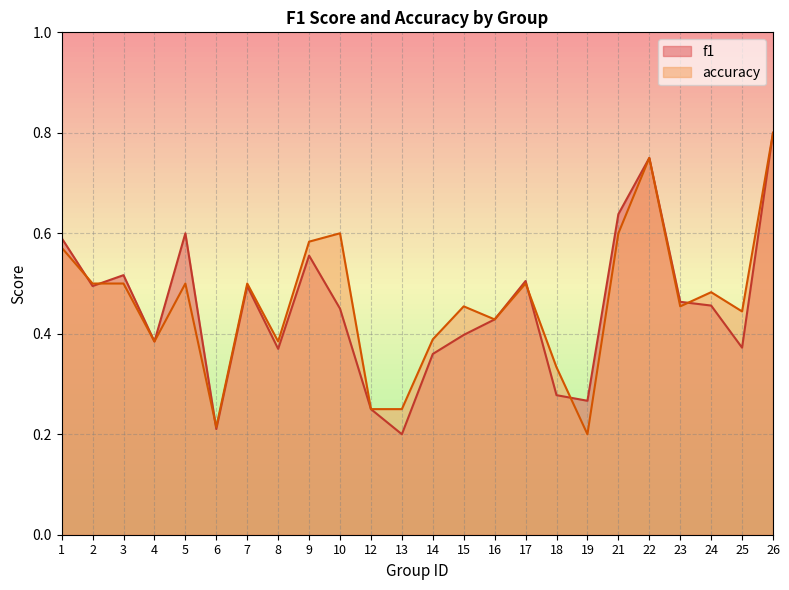

What is the sum of all accuracy values?

11.1